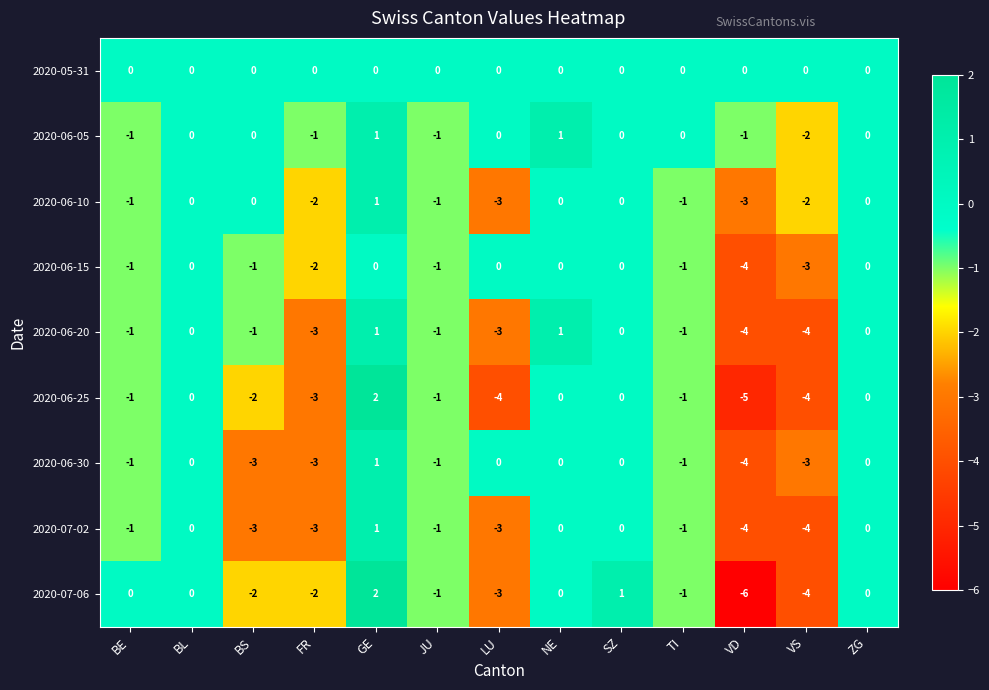

At which label is 2020-06-10 closest to -1?

BE